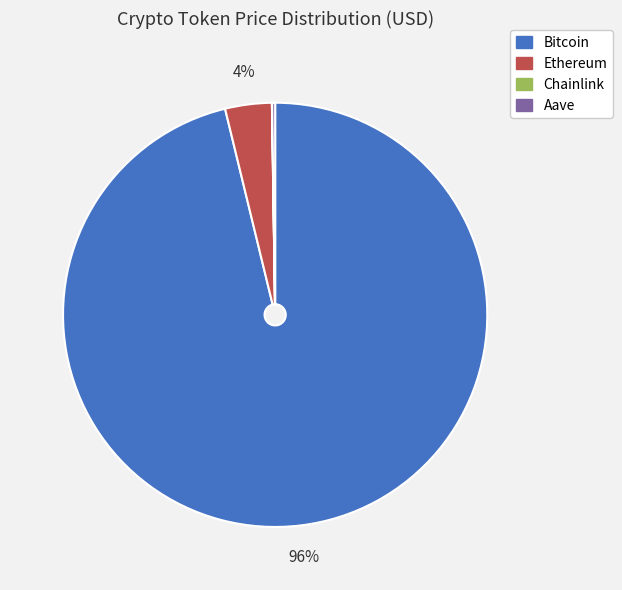

What percentage is the Ethereum slice, to the nearest percent?

4%